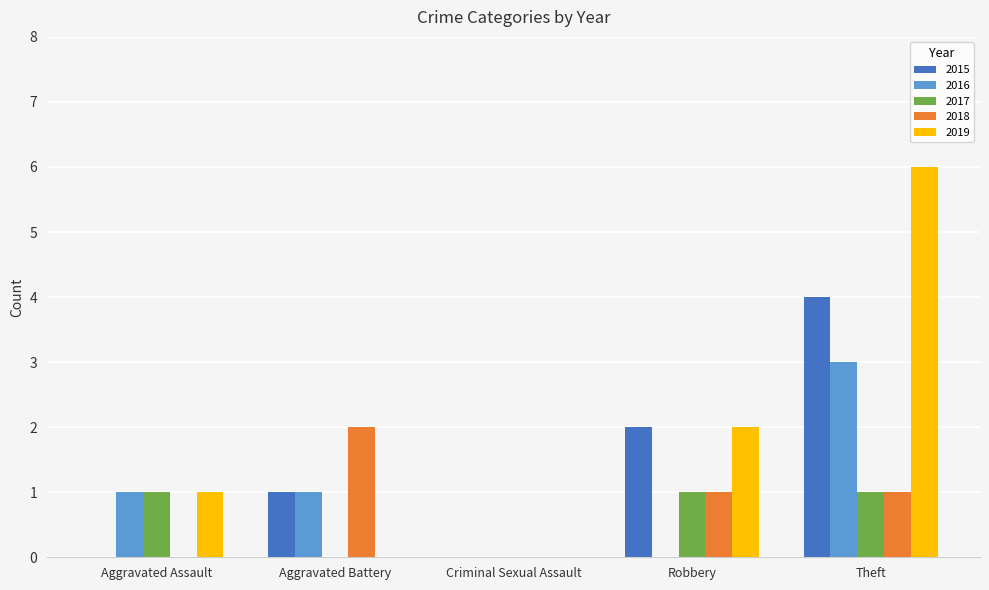

The 2015 series shows 1 at Theft. True or false?

False